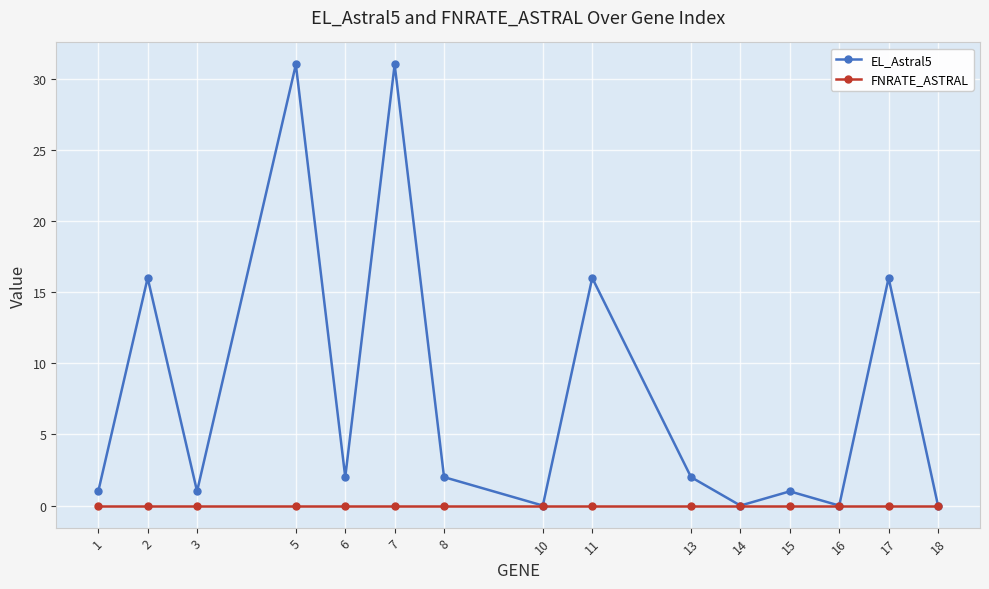

At which category does EL_Astral5 reach its first local valley?

3